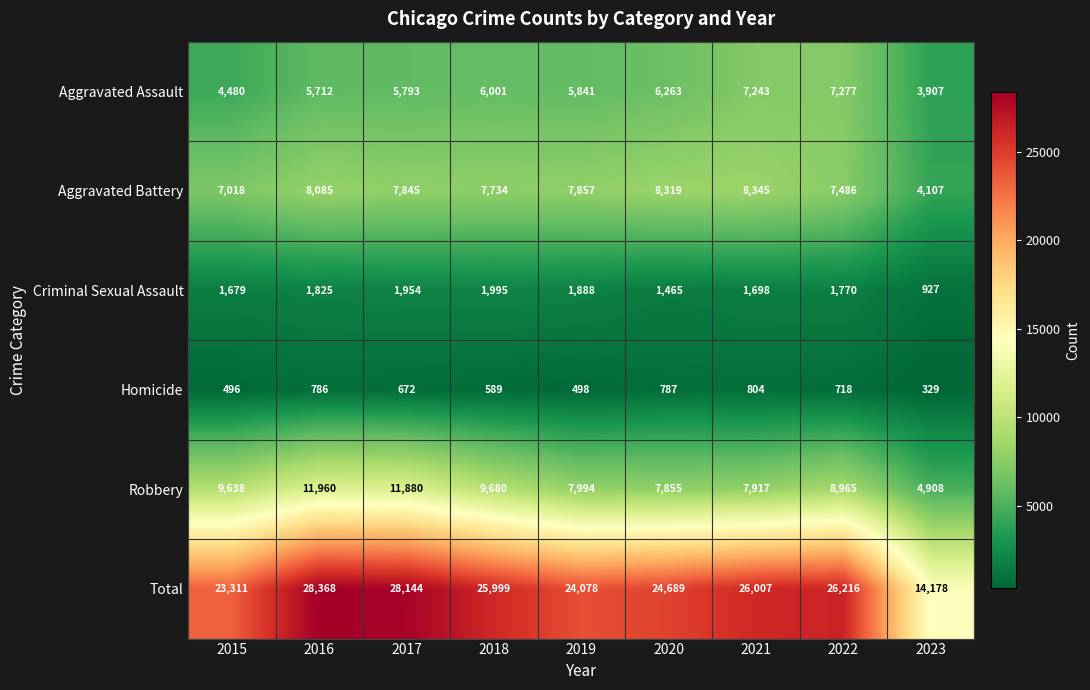

How many values in the Robbery series are below 8965?

4